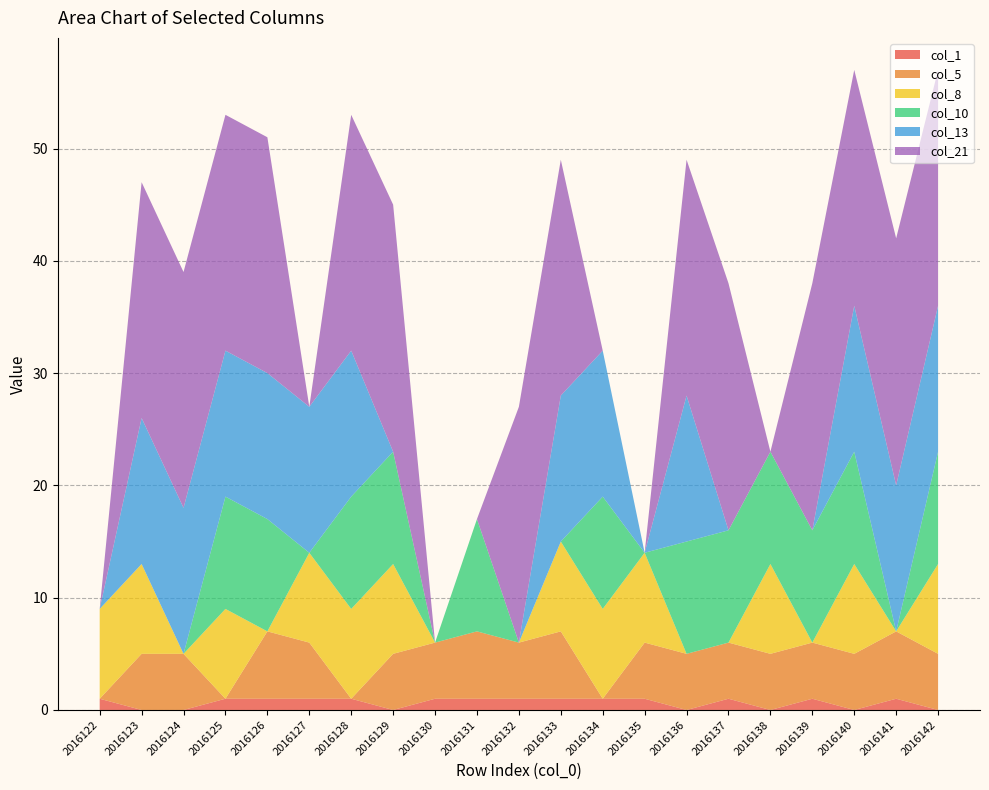

Reading right to left, extract all data points from this chart.

col_1: 2016142=0	2016141=1	2016140=0	2016139=1	2016138=0	2016137=1	2016136=0	2016135=1	2016134=1	2016133=1	2016132=1	2016131=1	2016130=1	2016129=0	2016128=1	2016127=1	2016126=1	2016125=1	2016124=0	2016123=0	2016122=1
col_5: 2016142=5	2016141=6	2016140=5	2016139=5	2016138=5	2016137=5	2016136=5	2016135=5	2016134=0	2016133=6	2016132=5	2016131=6	2016130=5	2016129=5	2016128=0	2016127=5	2016126=6	2016125=0	2016124=5	2016123=5	2016122=0
col_8: 2016142=8	2016141=0	2016140=8	2016139=0	2016138=8	2016137=0	2016136=0	2016135=8	2016134=8	2016133=8	2016132=0	2016131=0	2016130=0	2016129=8	2016128=8	2016127=8	2016126=0	2016125=8	2016124=0	2016123=8	2016122=8
col_10: 2016142=10	2016141=0	2016140=10	2016139=10	2016138=10	2016137=10	2016136=10	2016135=0	2016134=10	2016133=0	2016132=0	2016131=10	2016130=0	2016129=10	2016128=10	2016127=0	2016126=10	2016125=10	2016124=0	2016123=0	2016122=0
col_13: 2016142=13	2016141=13	2016140=13	2016139=0	2016138=0	2016137=0	2016136=13	2016135=0	2016134=13	2016133=13	2016132=0	2016131=0	2016130=0	2016129=0	2016128=13	2016127=13	2016126=13	2016125=13	2016124=13	2016123=13	2016122=0
col_21: 2016142=21	2016141=22	2016140=21	2016139=22	2016138=0	2016137=22	2016136=21	2016135=0	2016134=0	2016133=21	2016132=21	2016131=0	2016130=0	2016129=22	2016128=21	2016127=0	2016126=21	2016125=21	2016124=21	2016123=21	2016122=0